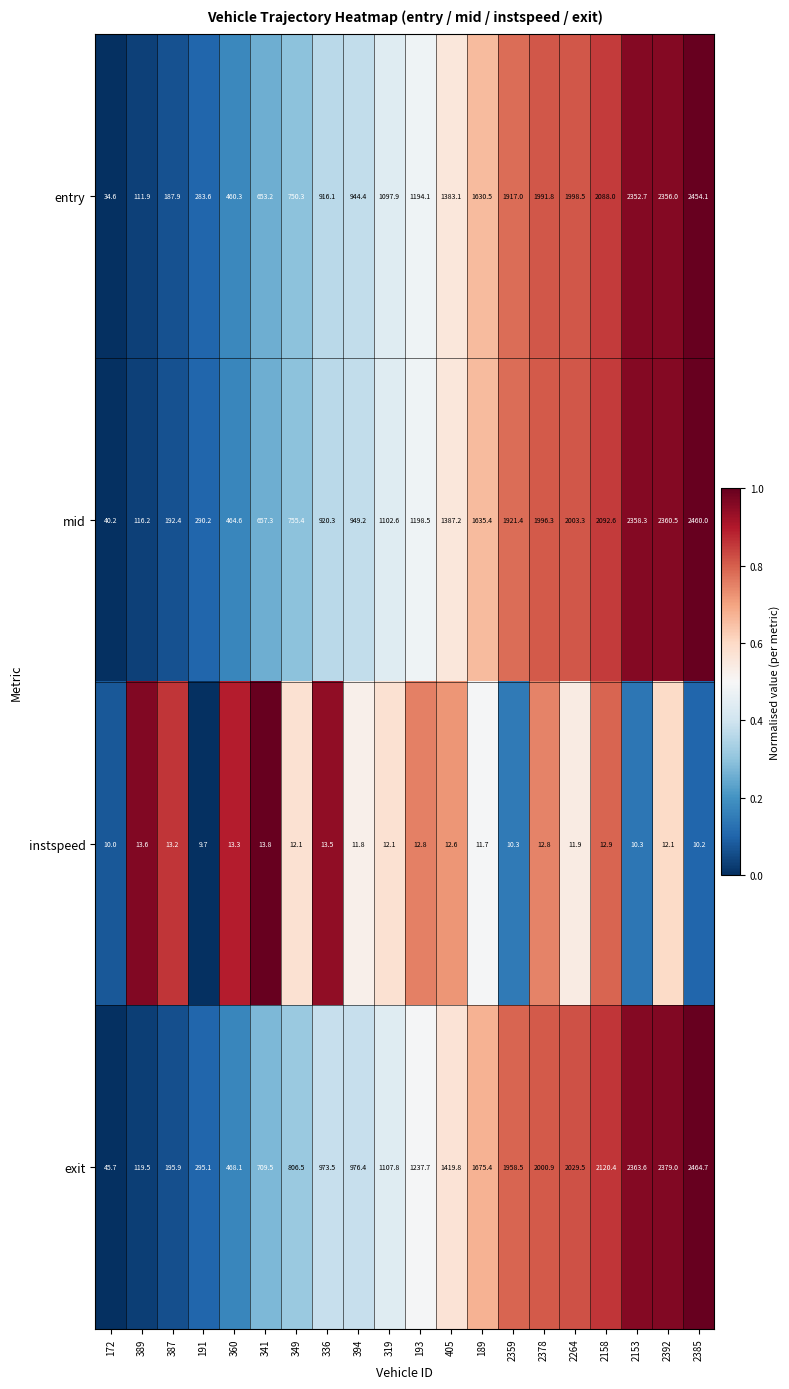

The entry series shows 283.6 at 191. True or false?

True